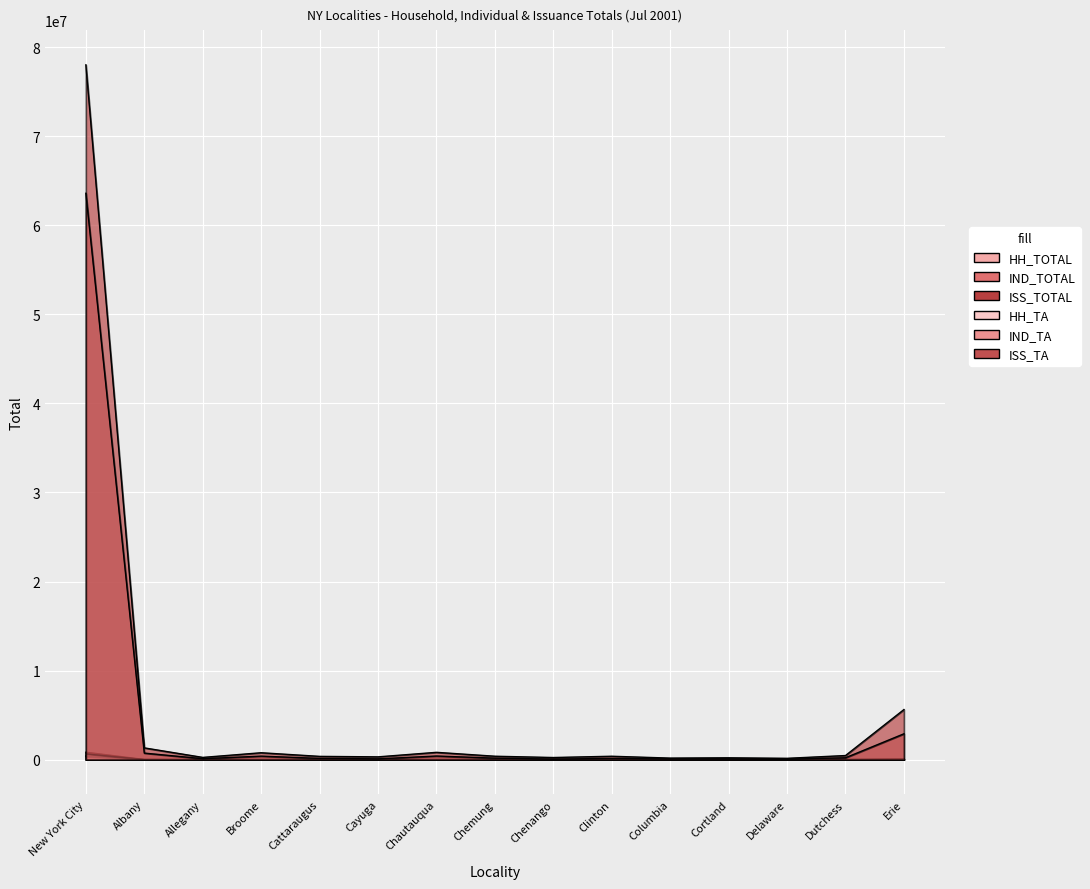

The ISS_TA series shows 59469 at Chemung. True or false?

False